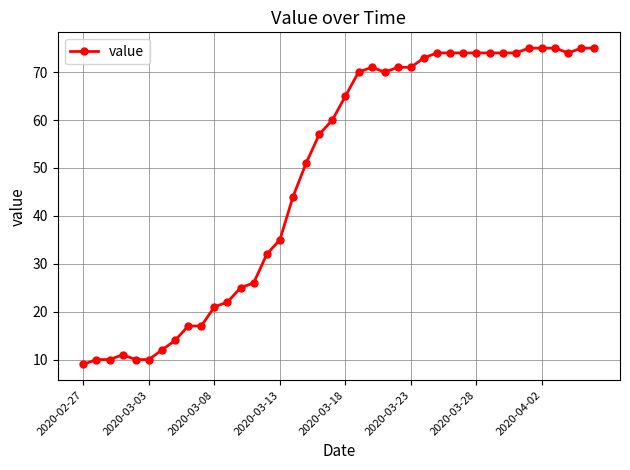

What is the difference between the maximum and minimum values?

66